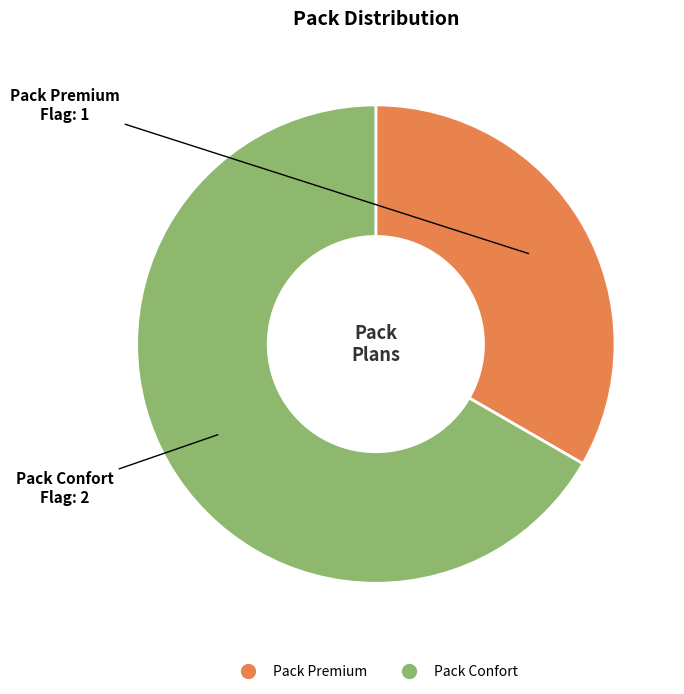

Which slice is the smallest?

Pack Premium